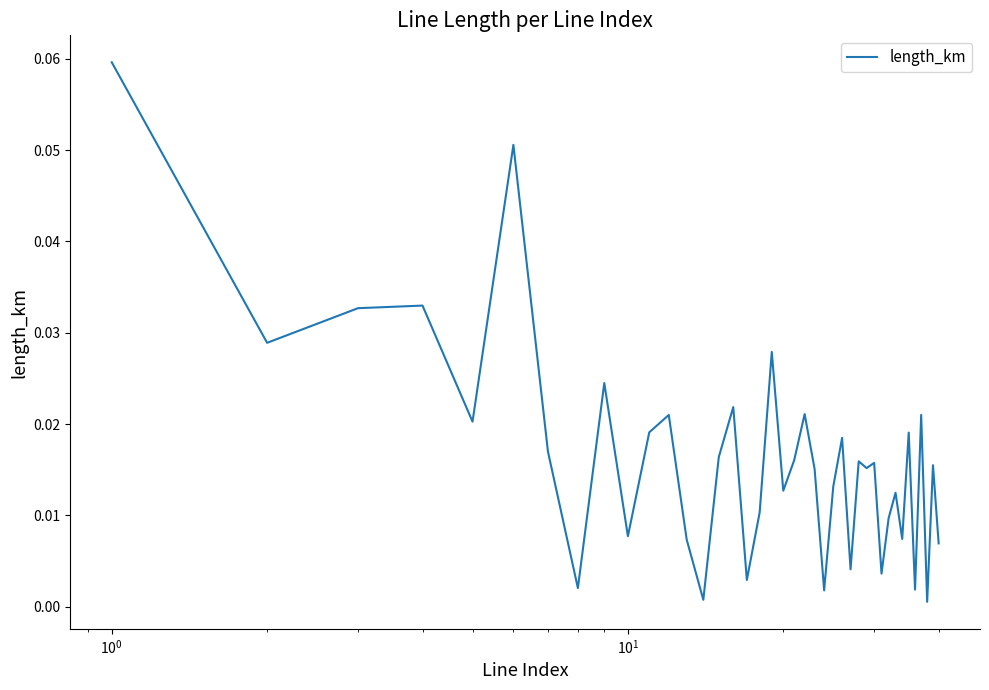

What is the difference between the maximum and minimum values?

0.1